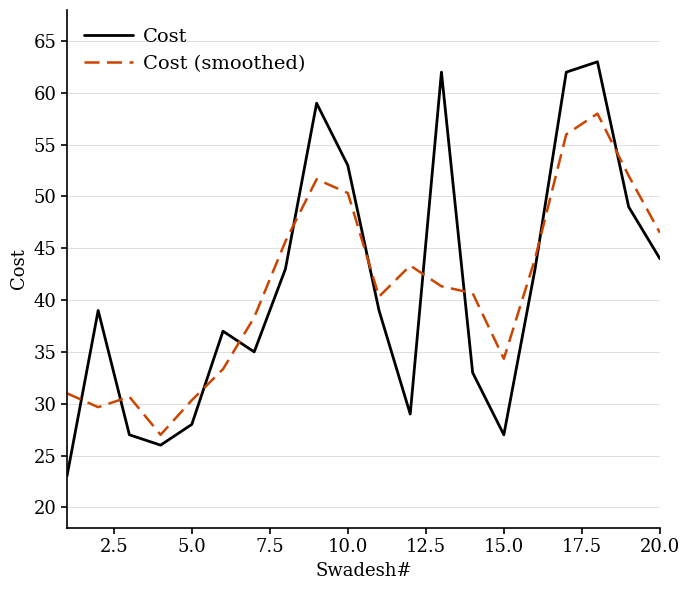

In Cost, how many points are higher than both neighbors (excluding endpoints)?

5